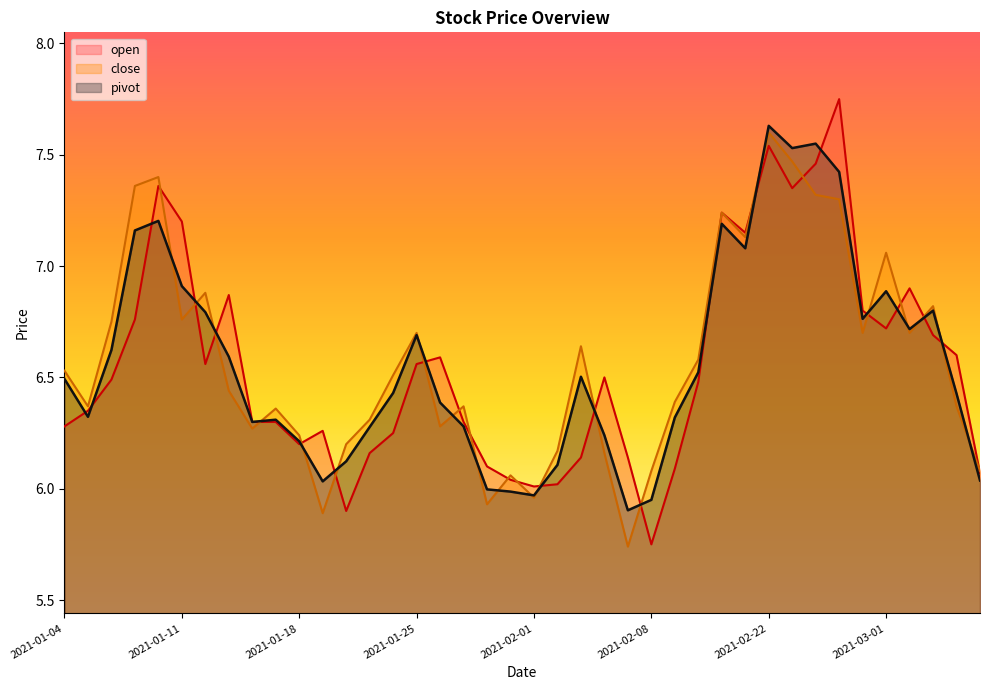

How many lines are shown in the chart?

3